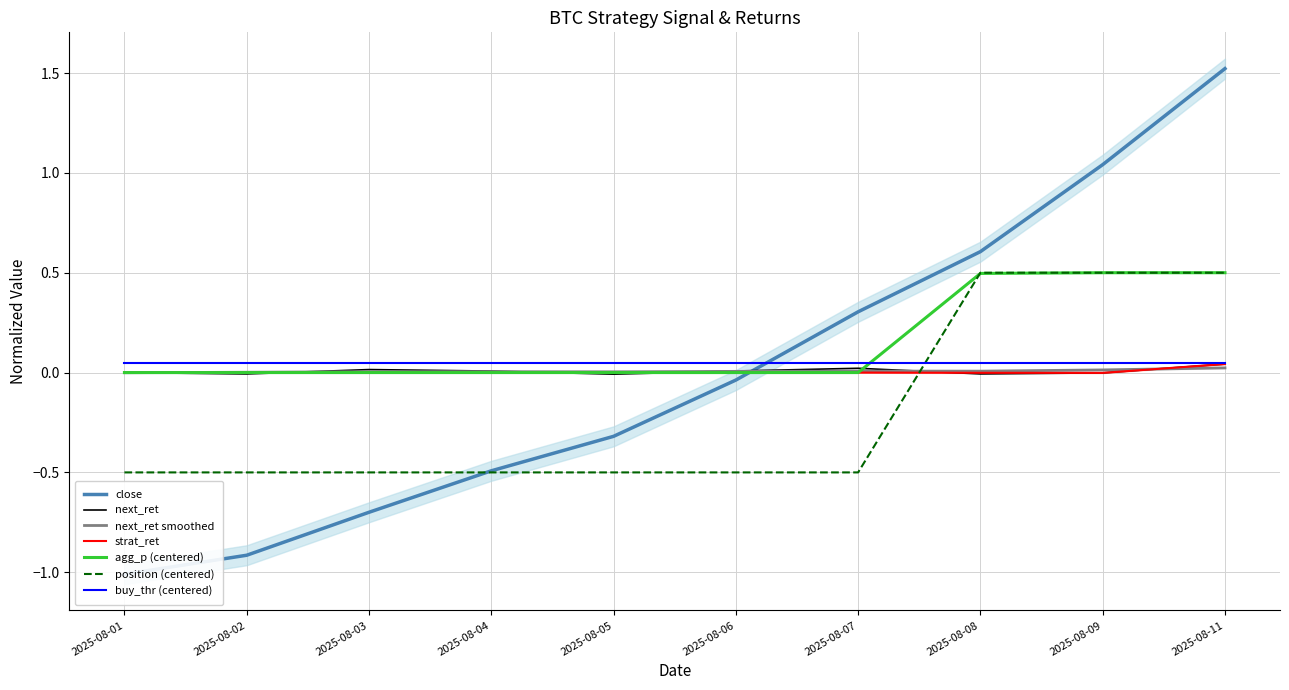

Is this an area chart (filled region under the line)?

No